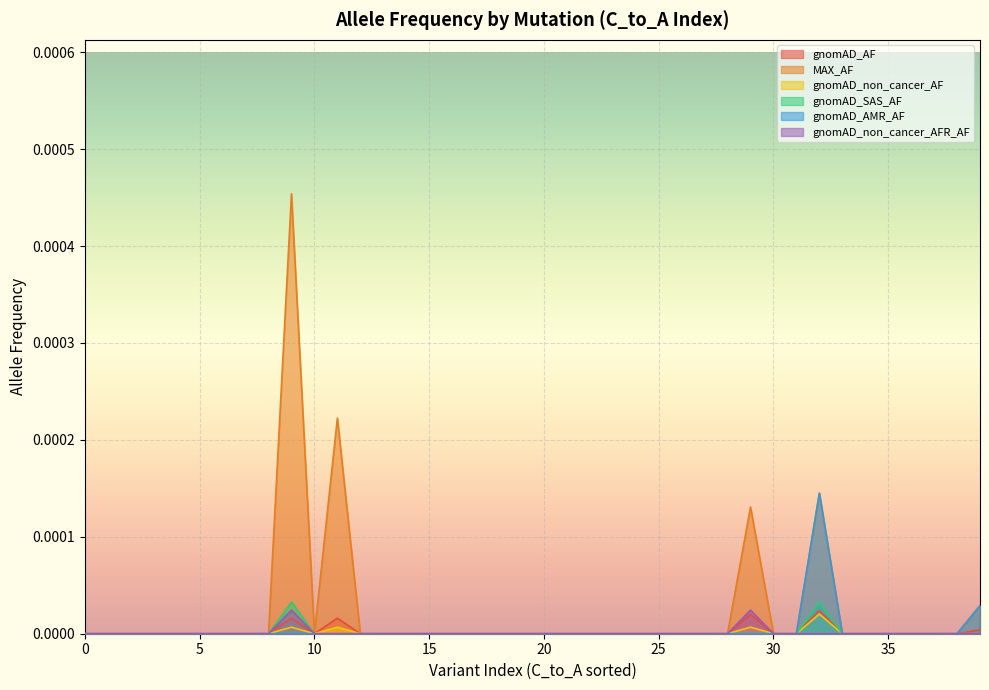

What are all the series names shown in the legend?

gnomAD_AF, MAX_AF, gnomAD_non_cancer_AF, gnomAD_SAS_AF, gnomAD_AMR_AF, gnomAD_non_cancer_AFR_AF